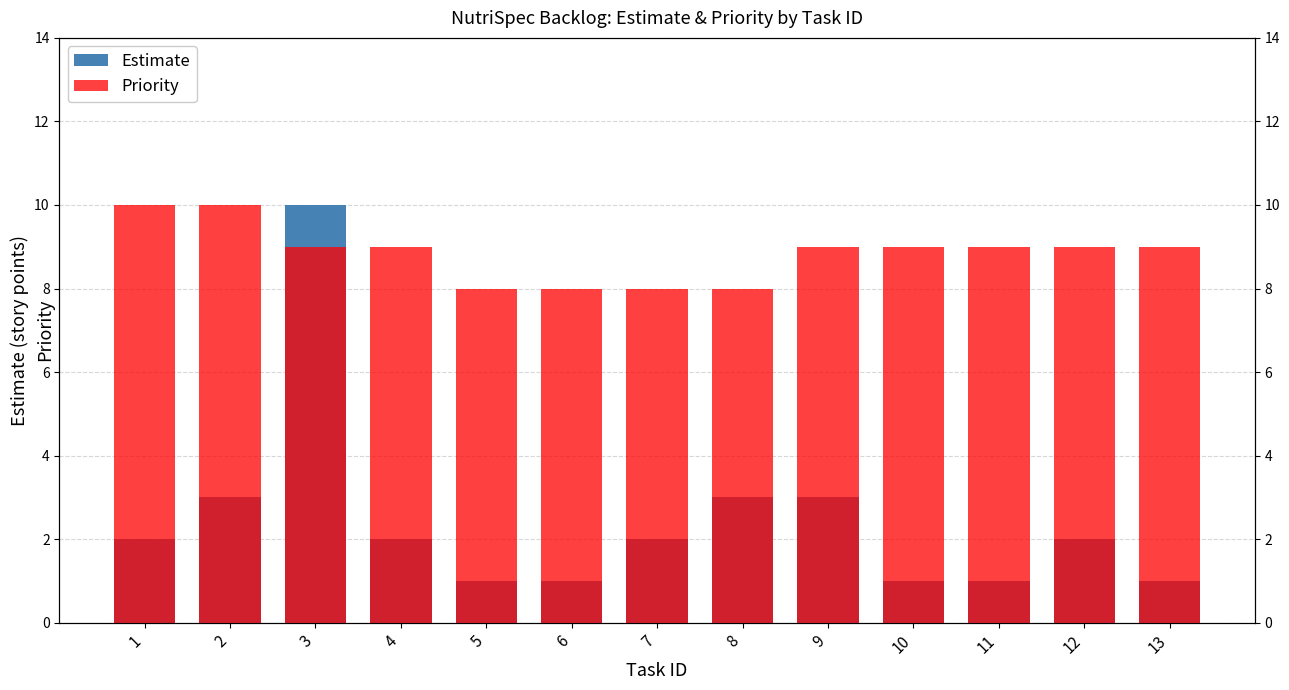

Where does the Priority series first go above 9?

1